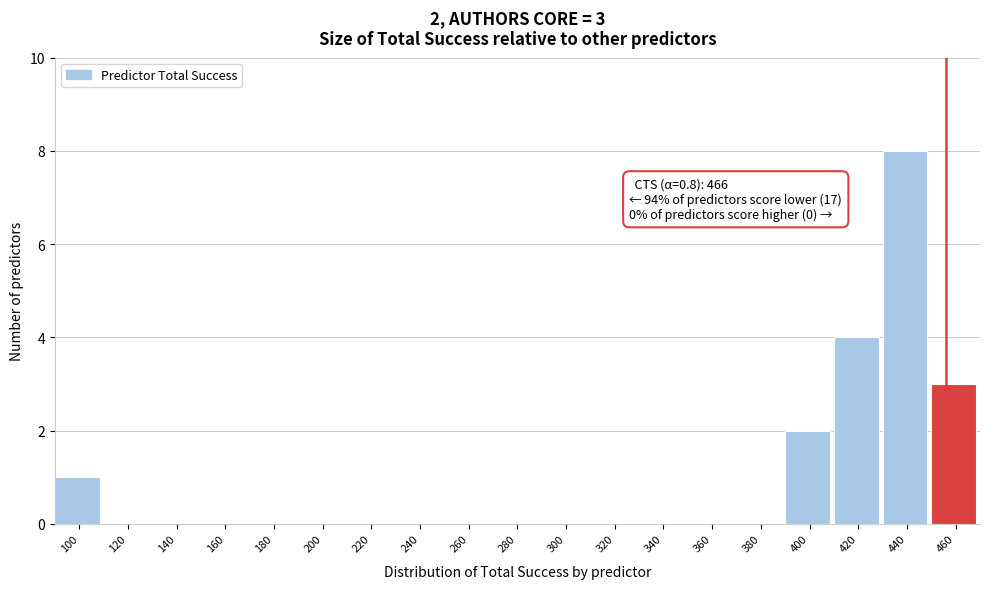

Reading left to right, extract all data points from this chart.

100=1	120=0	140=0	160=0	180=0	200=0	220=0	240=0	260=0	280=0	300=0	320=0	340=0	360=0	380=0	400=2	420=4	440=8	460=3